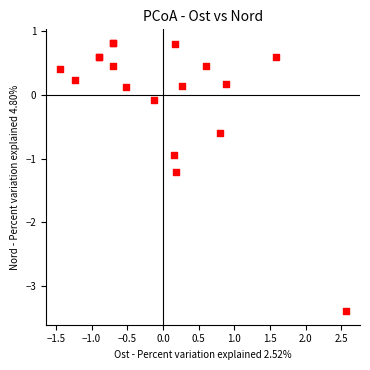

What Y value in the scatter plot is closest to -1?

-0.9